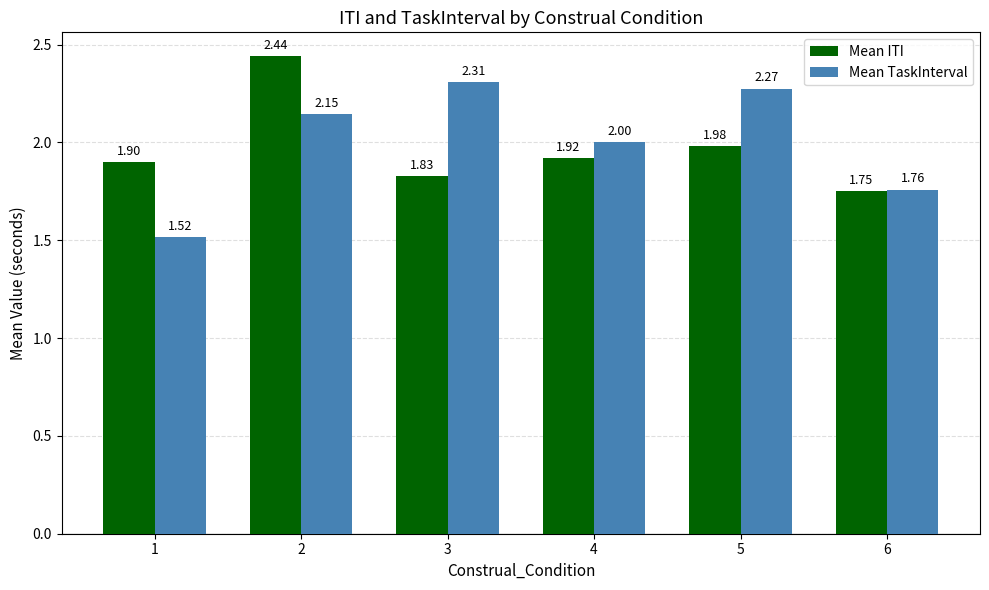

What are all the series names shown in the legend?

Mean ITI, Mean TaskInterval